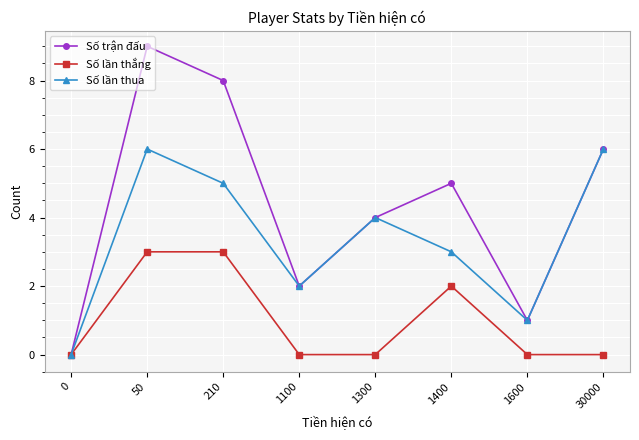

How many data points in Số lần thua are less than 4?

4